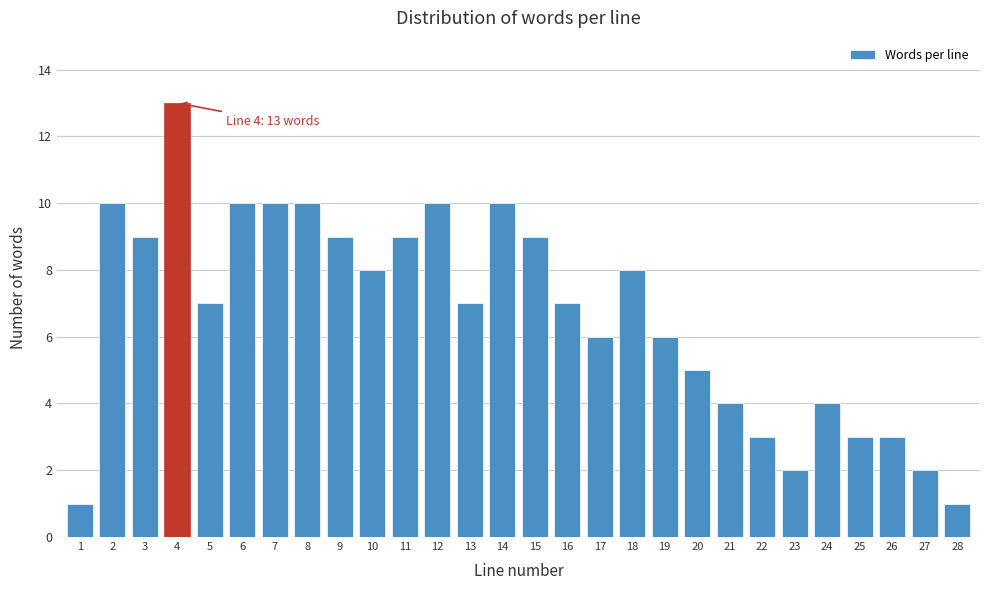

Reading left to right, transcribe all the data shown in this chart.

1	10	9	13	7	10	10	10	9	8	9	10	7	10	9	7	6	8	6	5	4	3	2	4	3	3	2	1